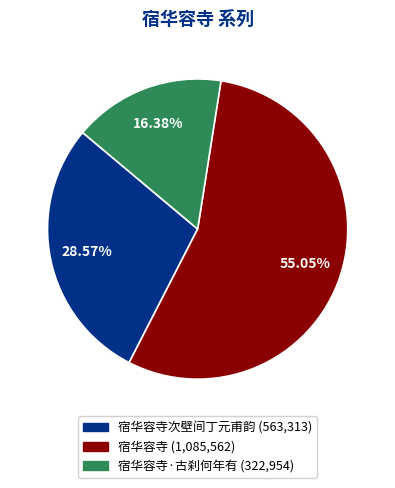

Is there a majority slice in this chart?

Yes